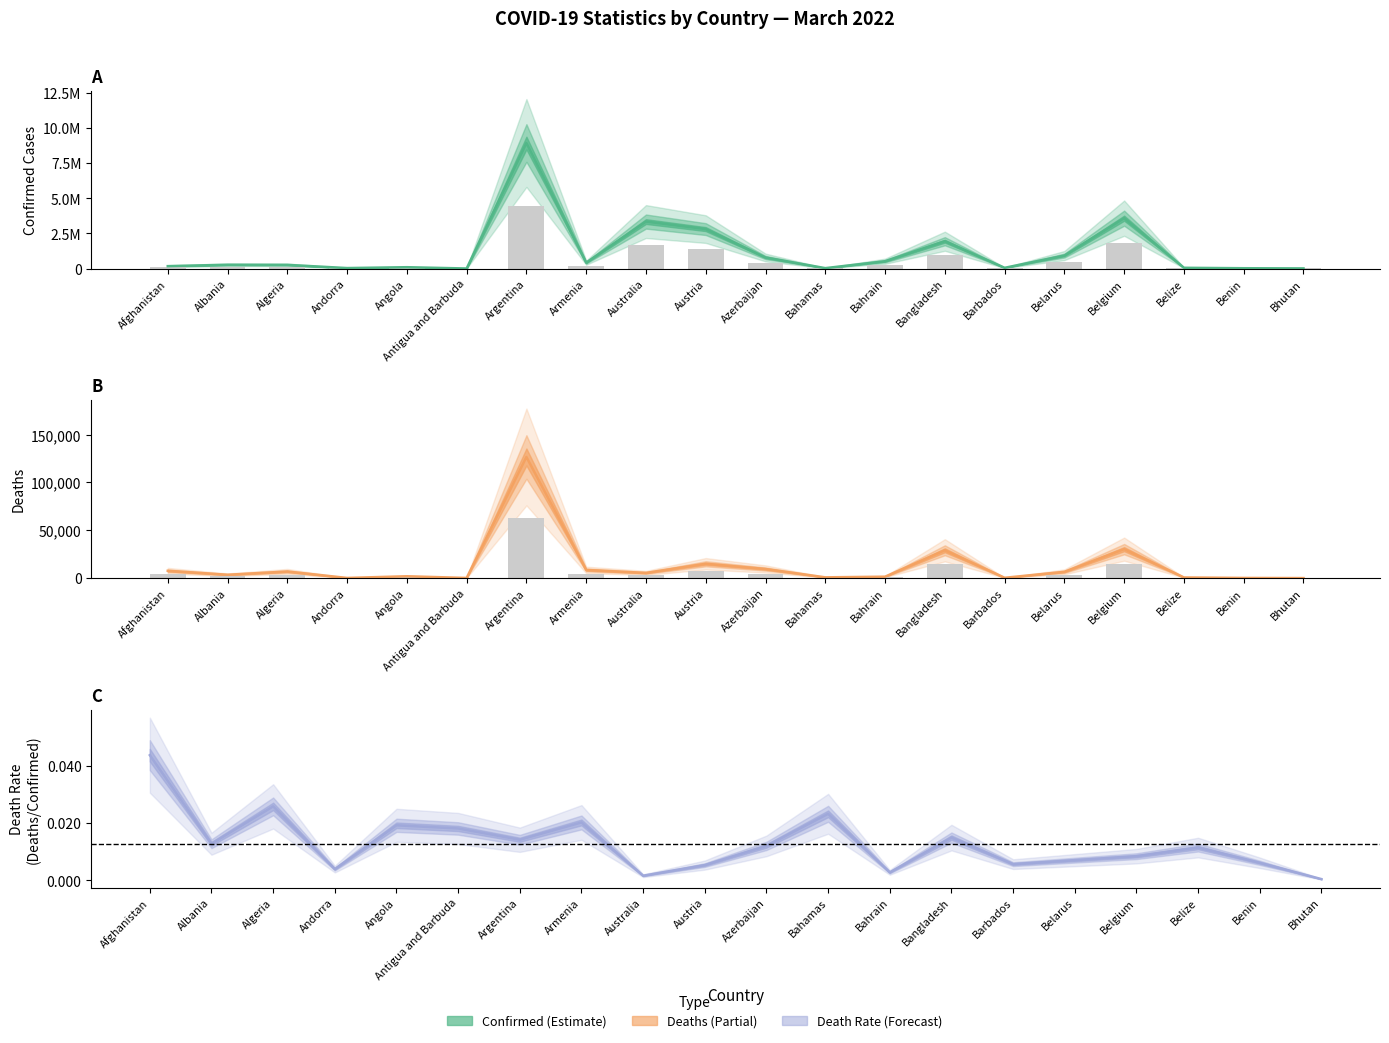

At how many categories does at least one series exceed 8763260?

1